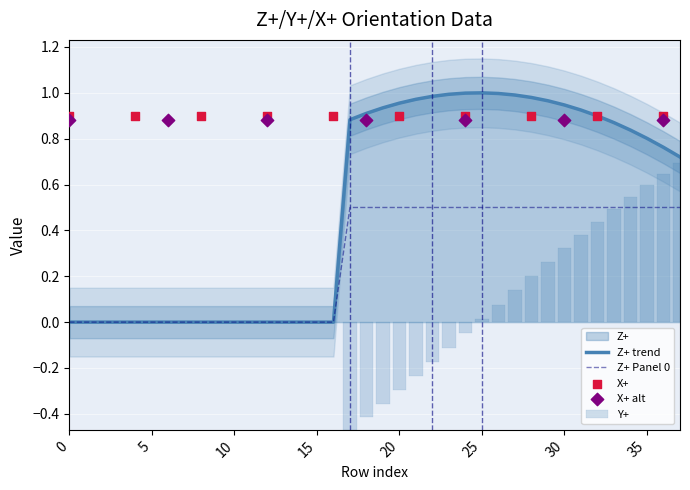

What is the total value across all series at 30?

2.3